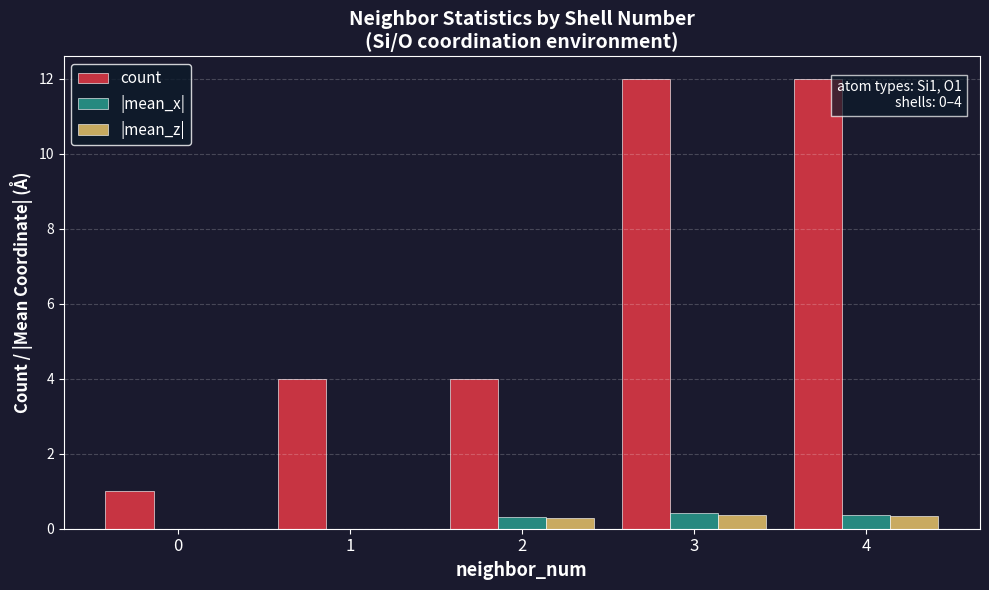

Between 1 and 3, which series saw the biggest shift?

count